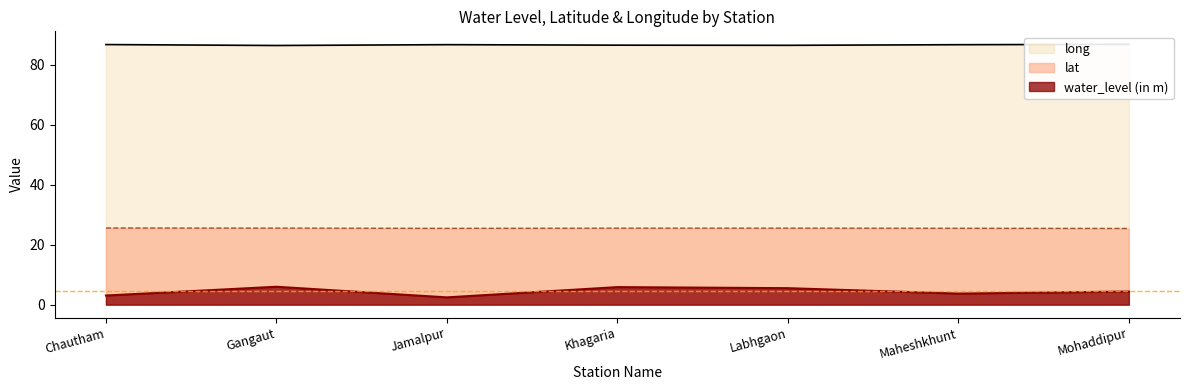

True or false: water_level (in m) has more than 0 interior local peaks.

True